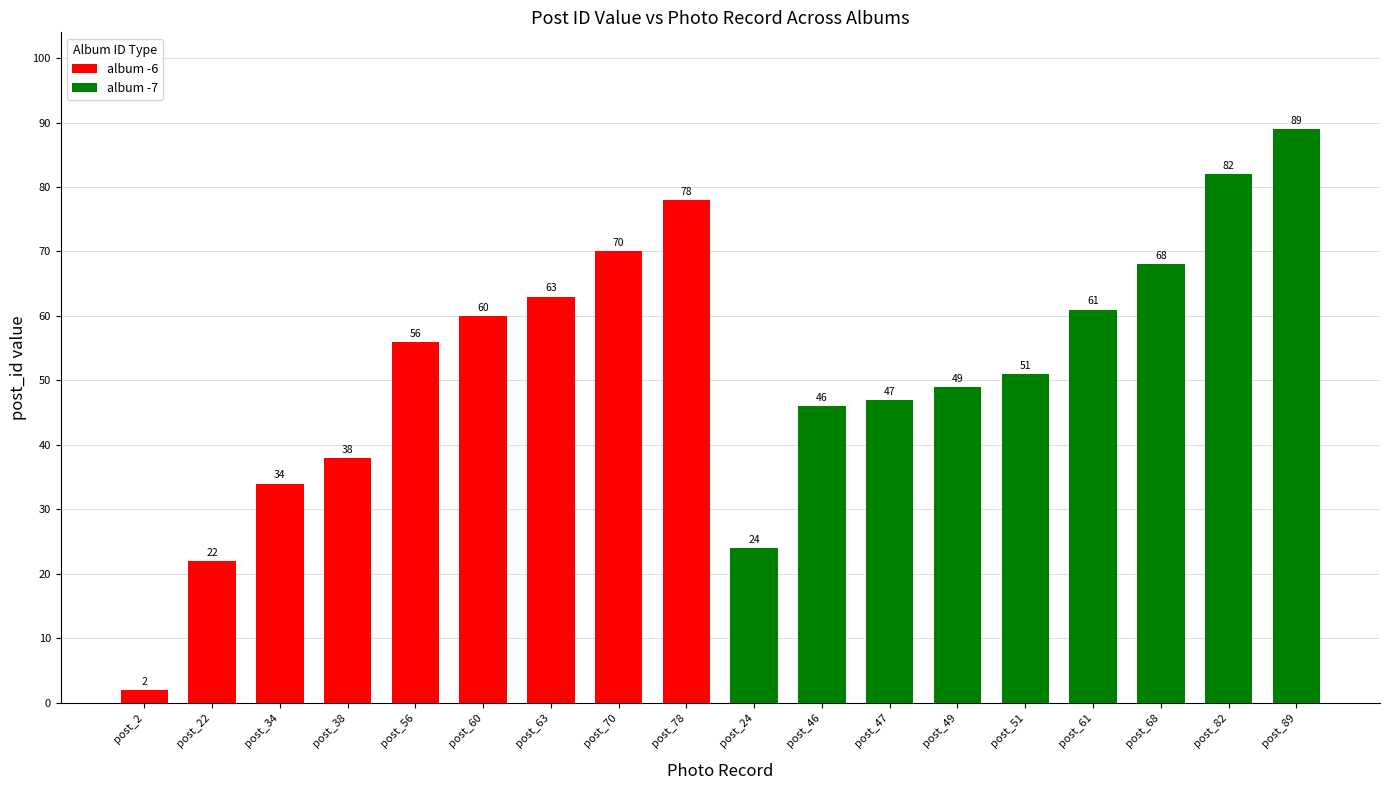

Does the chart contain stacked bars?

No